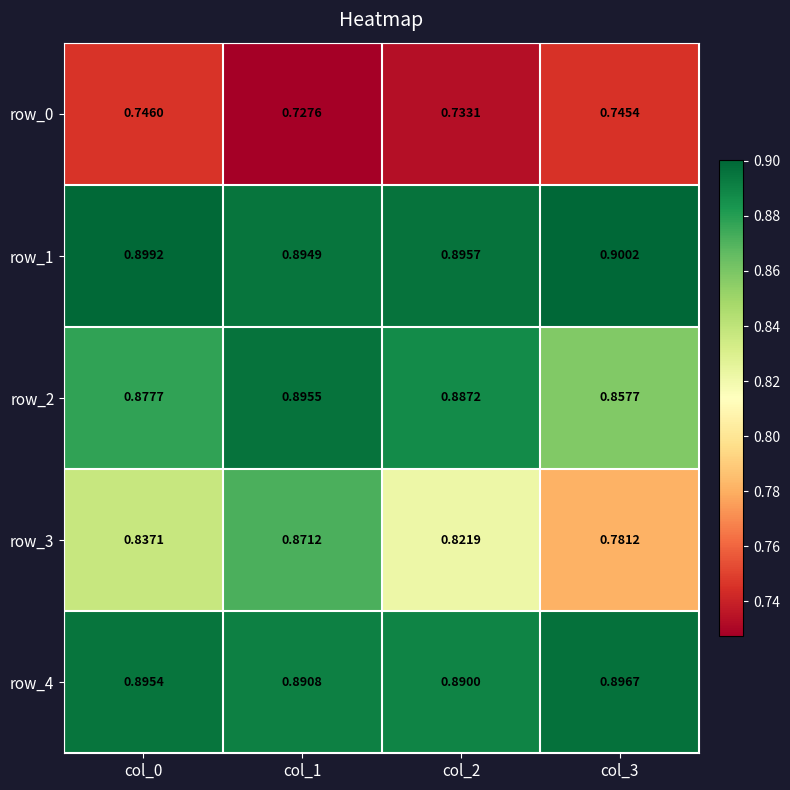

Which series has the widest spread of values?

row_3